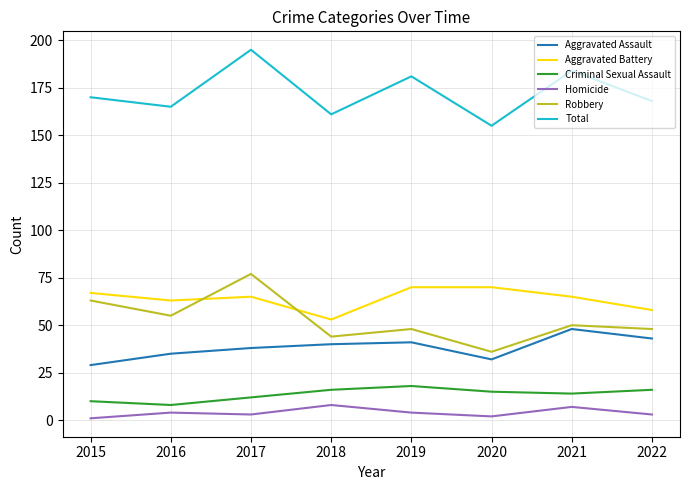

Which series has the largest total across all categories?

Total